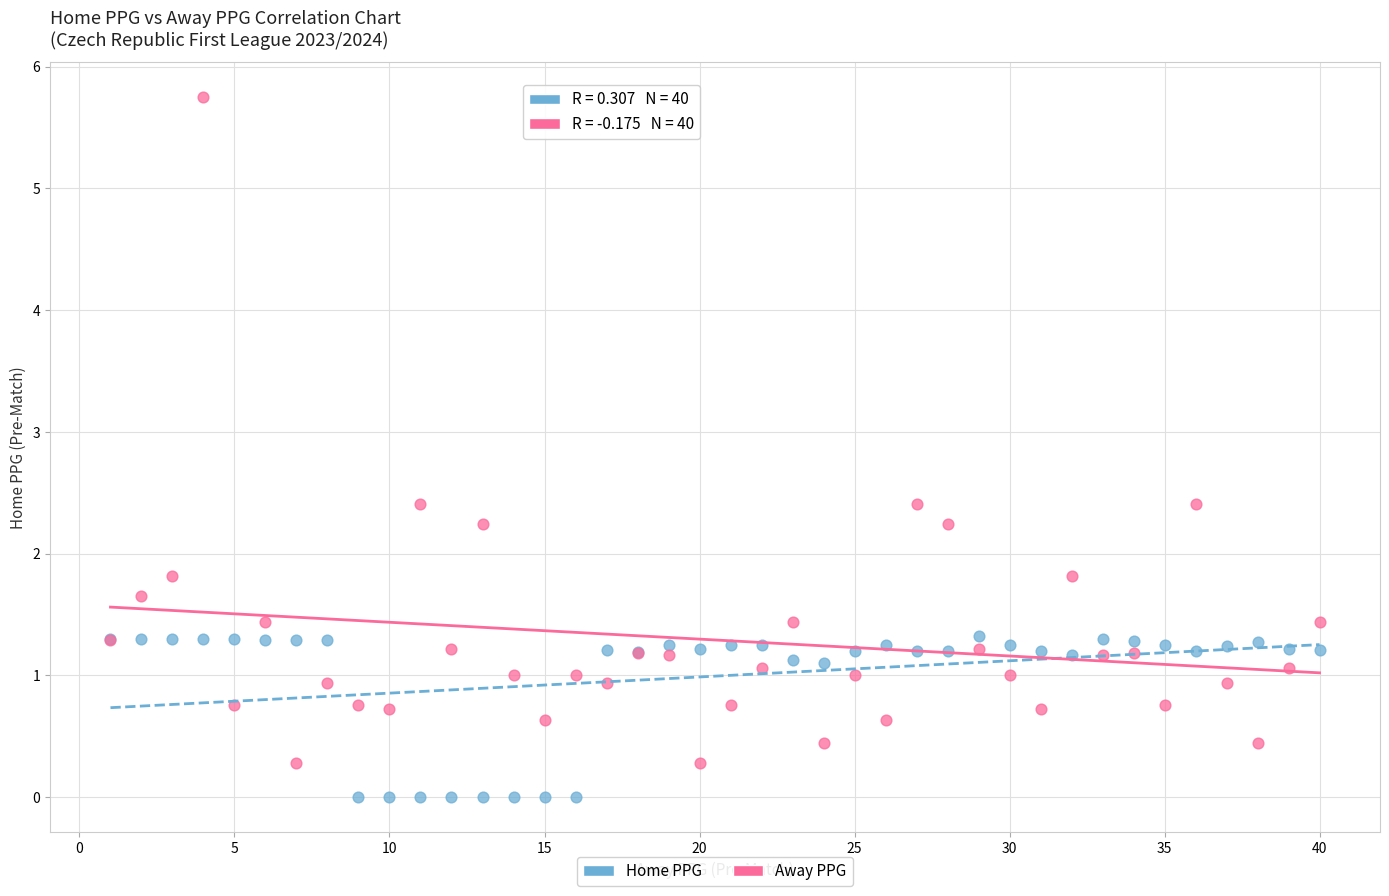

What is the X range (max minus min) for the scatter plot?

39.0